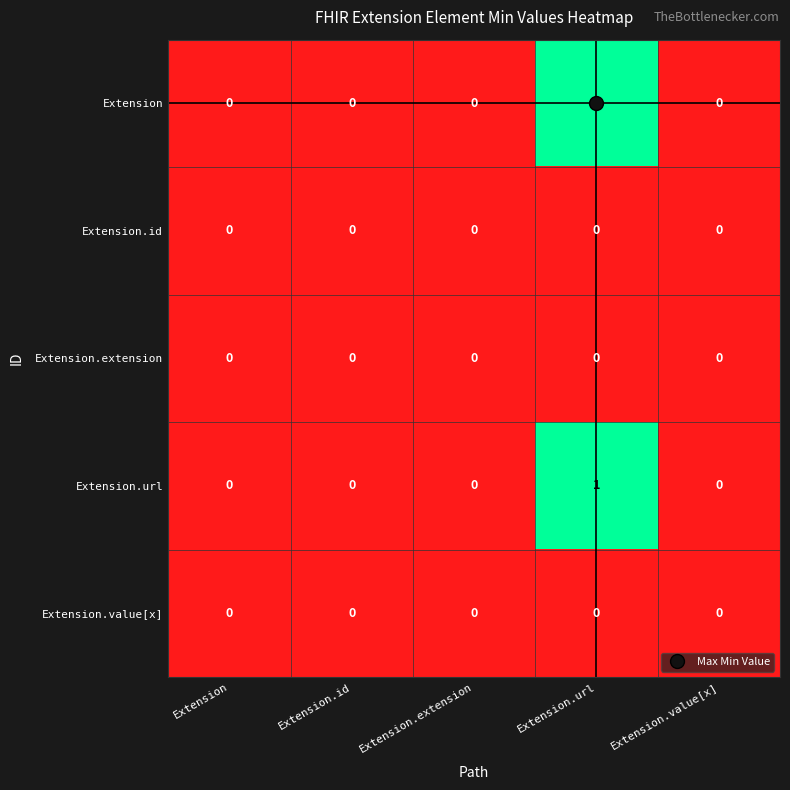

Is it true that Extension.url equals 0 at Extension.extension?

True